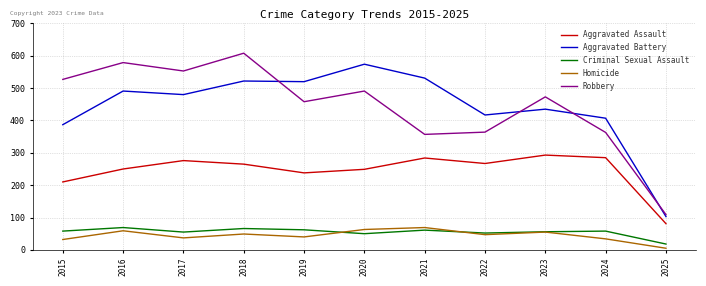

Where does the Homicide series first go above 47?

2016